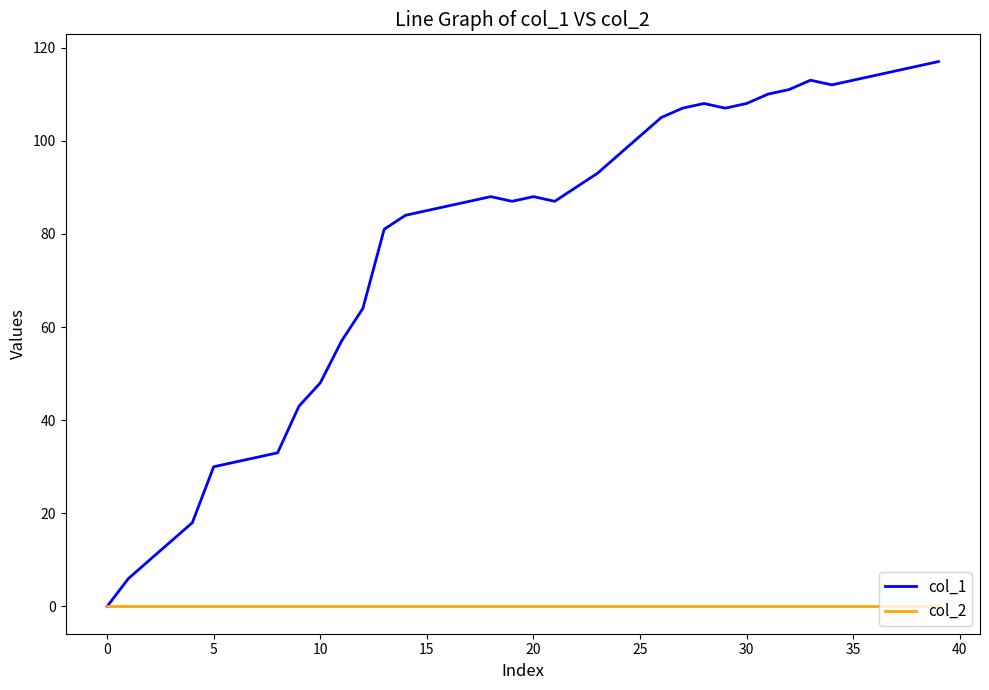

Which series has the largest total across all categories?

col_1